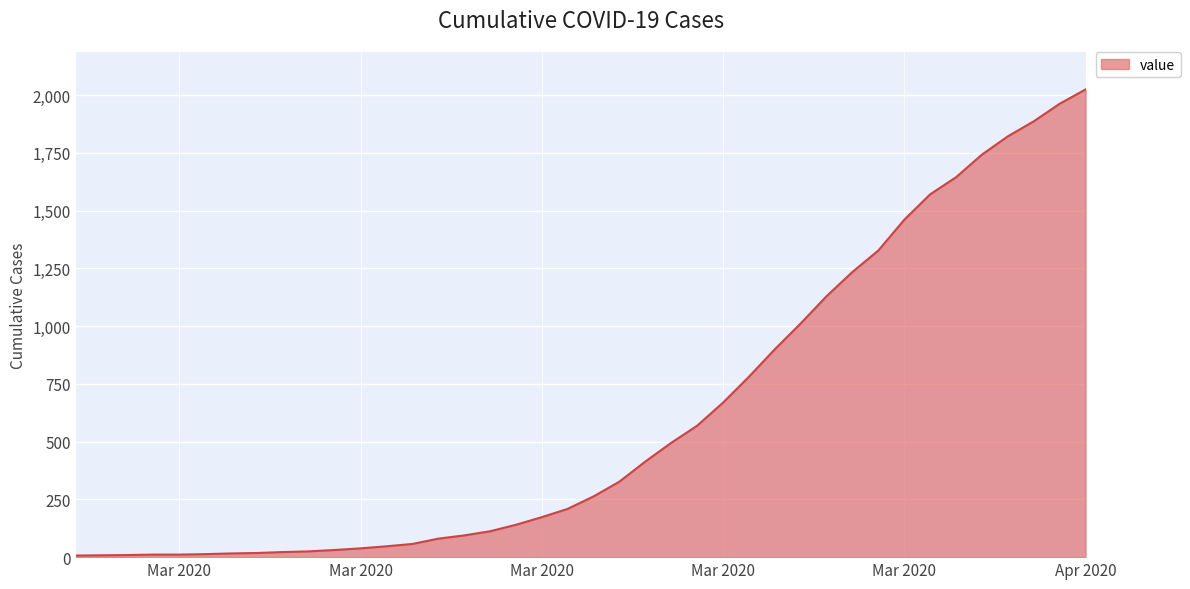

What is the greatest value displayed?

2025